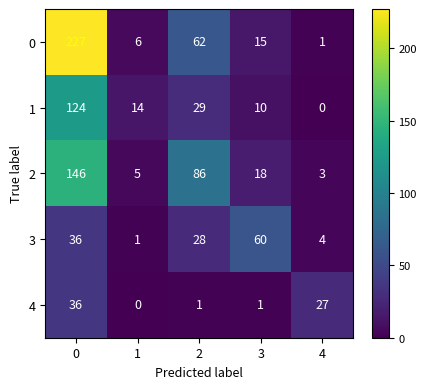

Reading left to right, list all the values displayed in this chart.

0: 0=227	1=6	2=62	3=15	4=1
1: 0=124	1=14	2=29	3=10	4=0
2: 0=146	1=5	2=86	3=18	4=3
3: 0=36	1=1	2=28	3=60	4=4
4: 0=36	1=0	2=1	3=1	4=27